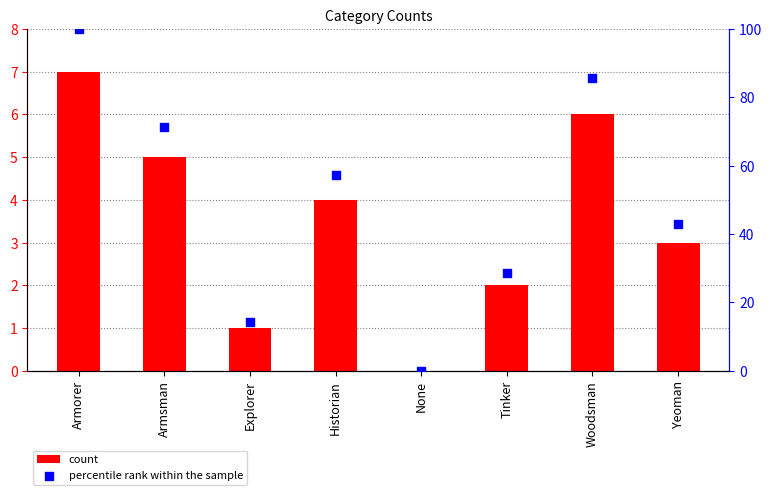

Is the value of count at Explorer greater than the value of percentile rank within the sample at Armsman?

No